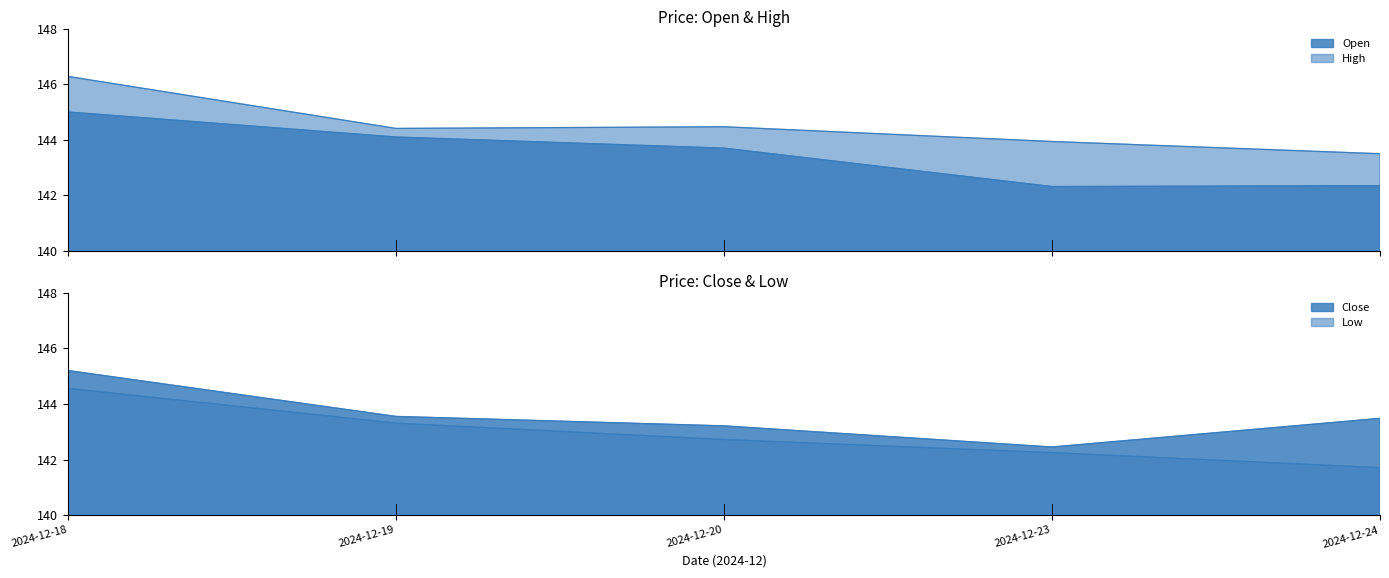

Reading right to left, transcribe all the data shown in this chart.

Open: 2024-12-24=142.3	2024-12-23=142.3	2024-12-20=143.7	2024-12-19=144.1	2024-12-18=145.0
Close: 2024-12-24=143.5	2024-12-23=142.4	2024-12-20=143.2	2024-12-19=143.6	2024-12-18=145.2
High: 2024-12-24=143.5	2024-12-23=143.9	2024-12-20=144.5	2024-12-19=144.4	2024-12-18=146.3
Low: 2024-12-24=141.7	2024-12-23=142.2	2024-12-20=142.7	2024-12-19=143.3	2024-12-18=144.6